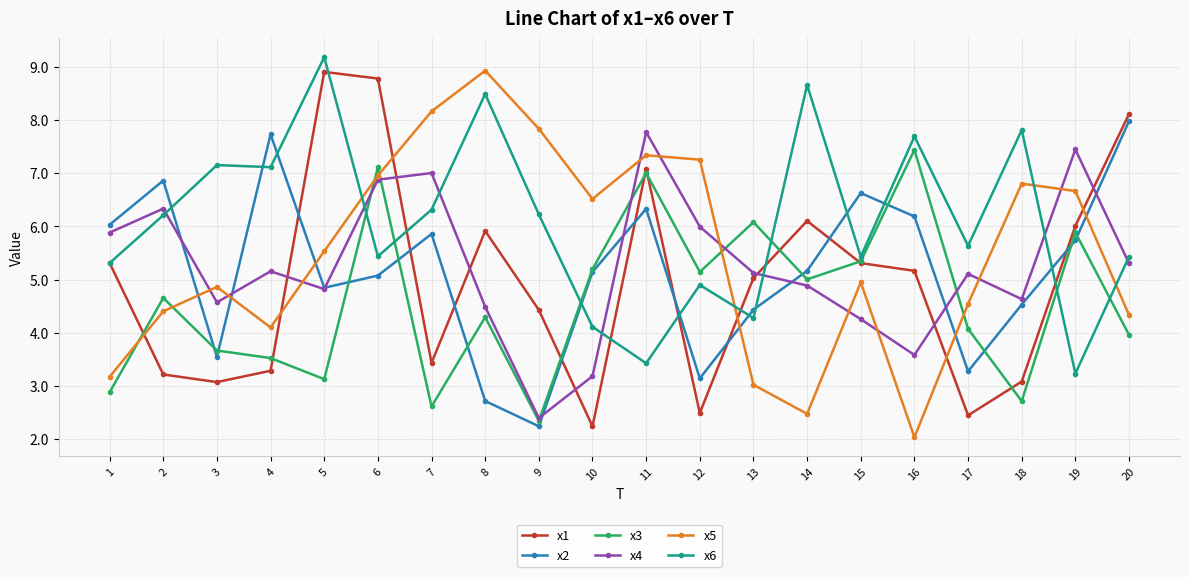

How many series are shown in this chart?

6